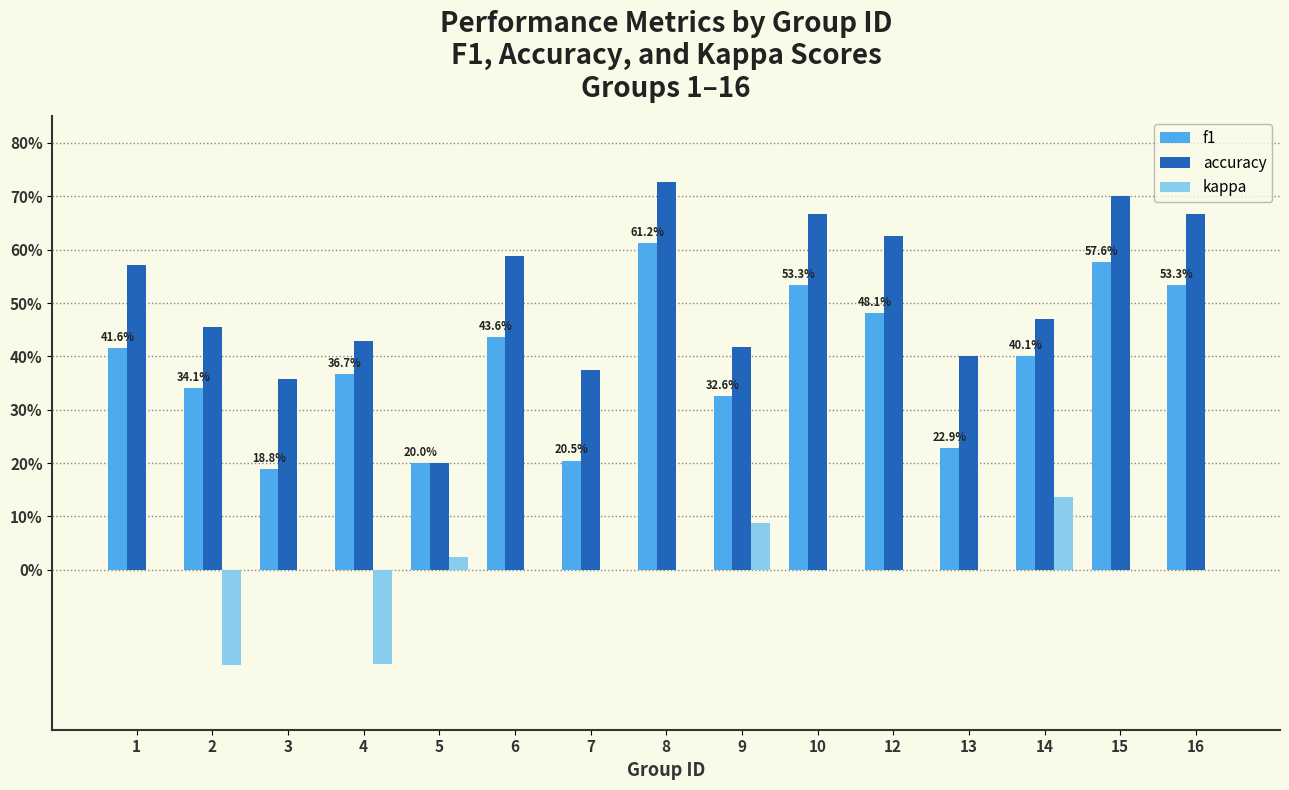

Does the chart contain stacked bars?

No